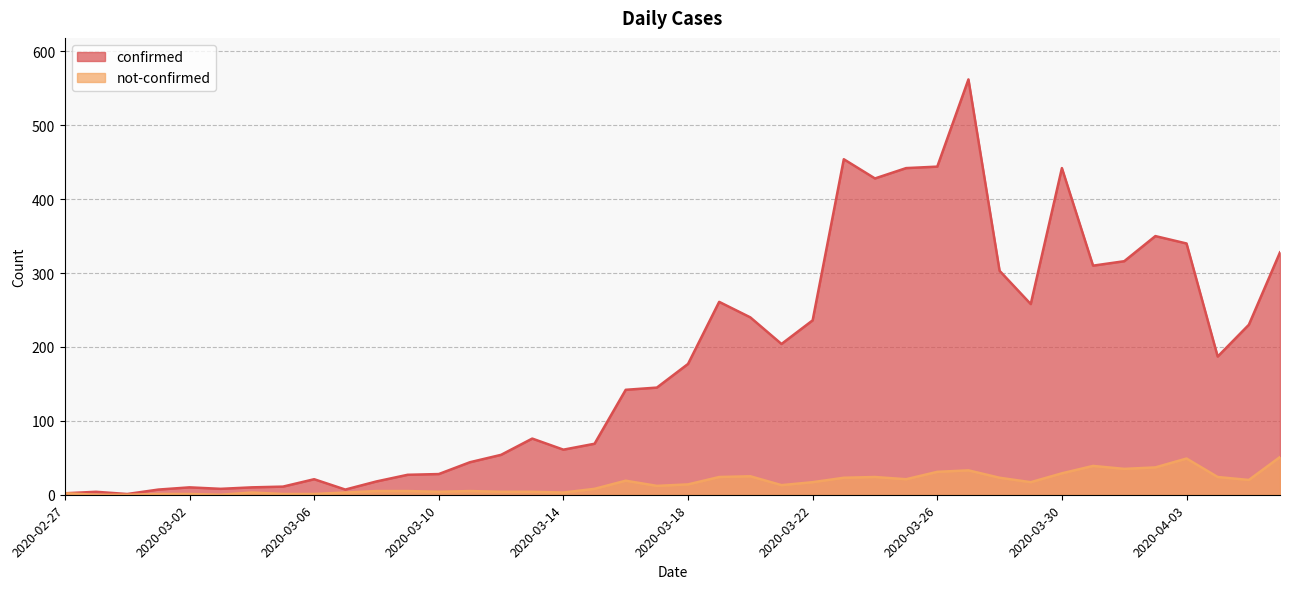

Where does the not-confirmed series first go above 14?

2020-03-16